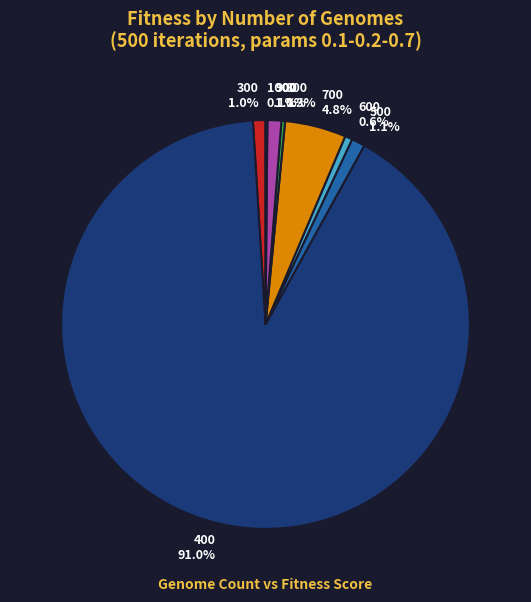

Which category accounts for the majority?

400